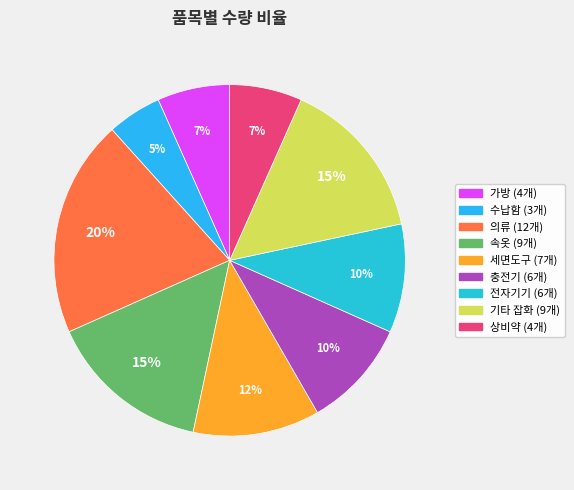

Do 의류 and 전자기기 together represent more than half of the pie?

No